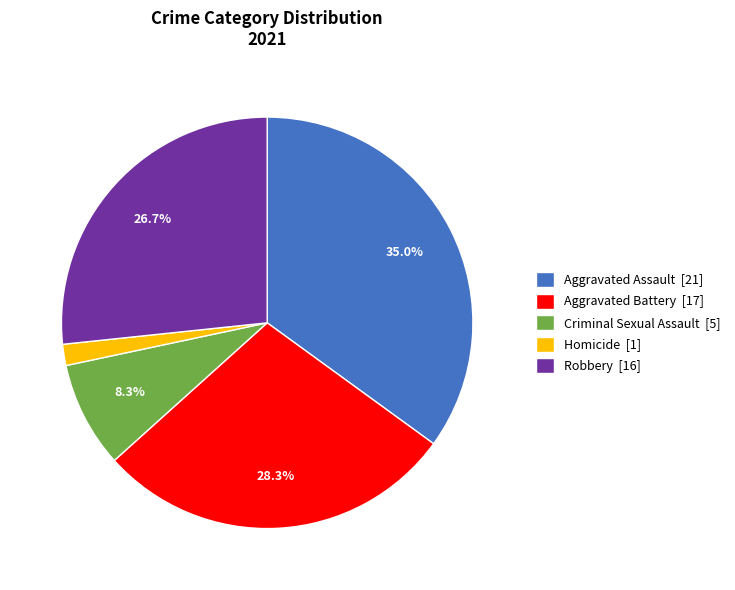

Do Aggravated Battery and Aggravated Assault together represent more than half of the pie?

Yes